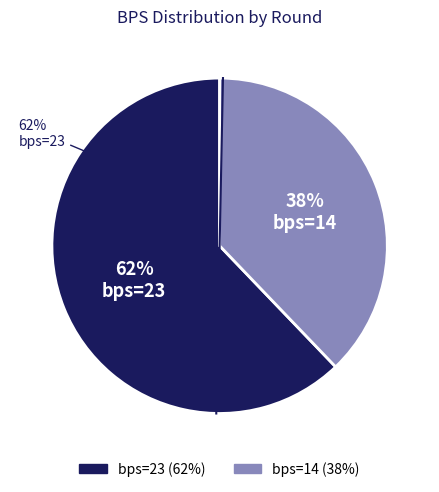

Which slice represents more than half of the pie?

23